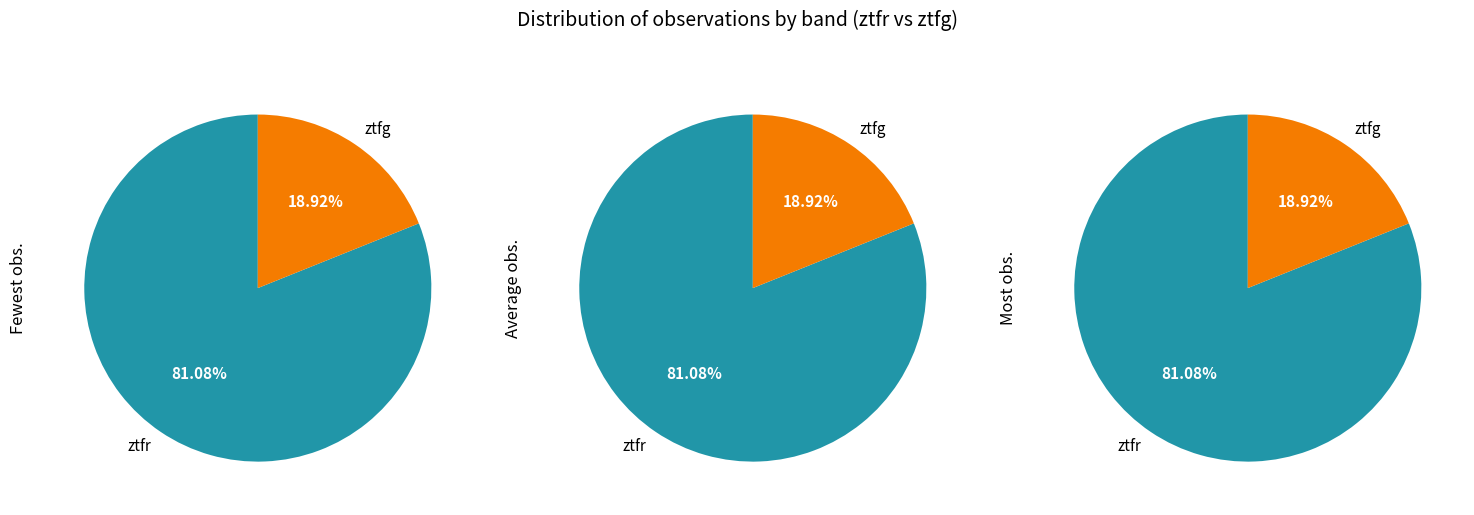

Which category has the smallest portion of the pie?

ztfg